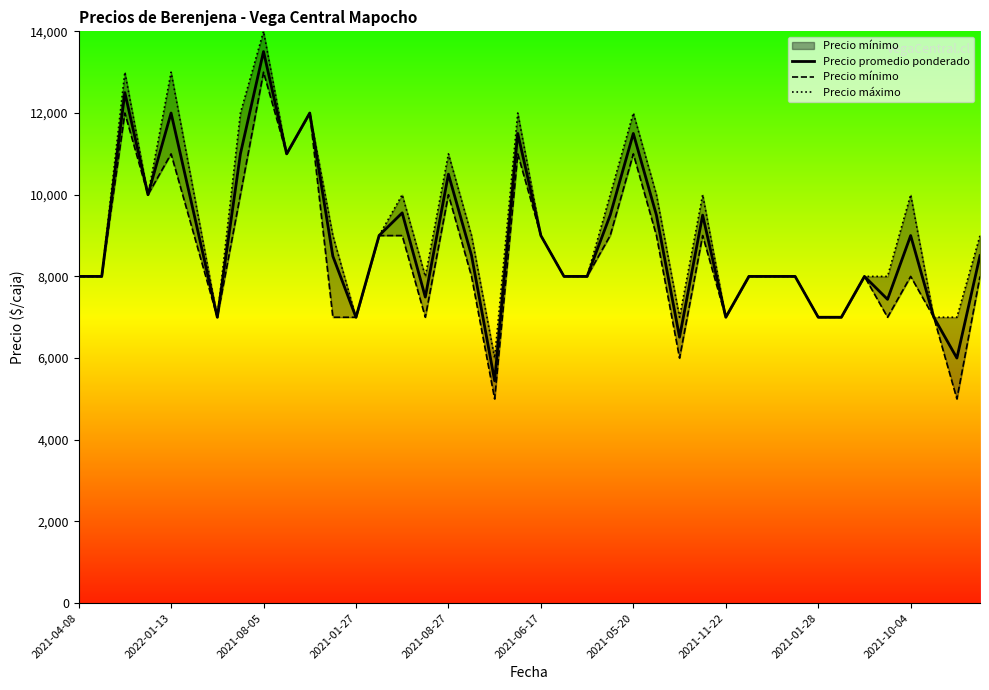

What is the value of the Precio máximo point at the 15th from the left?

10000